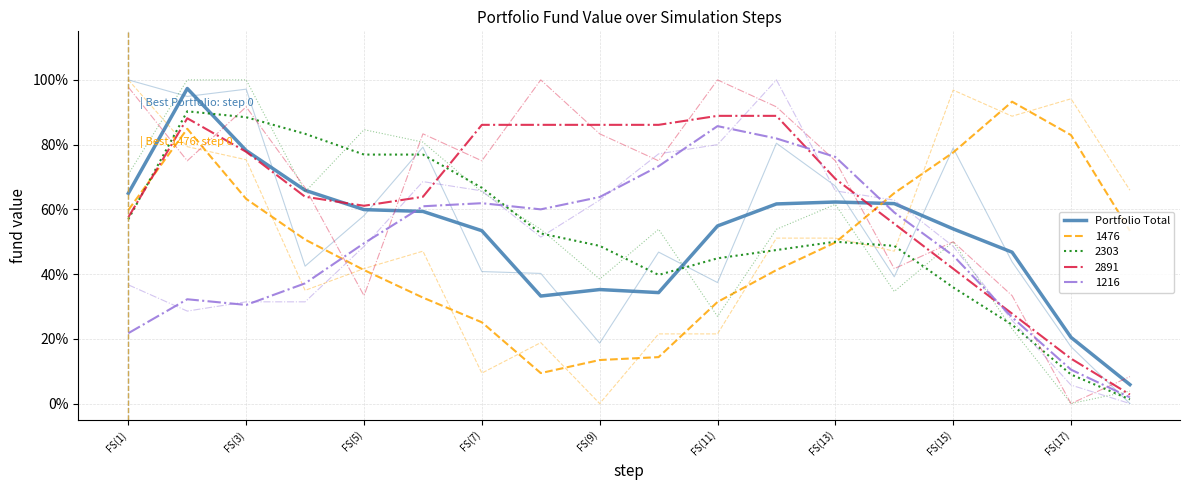

How many categories are shown in the chart?

18